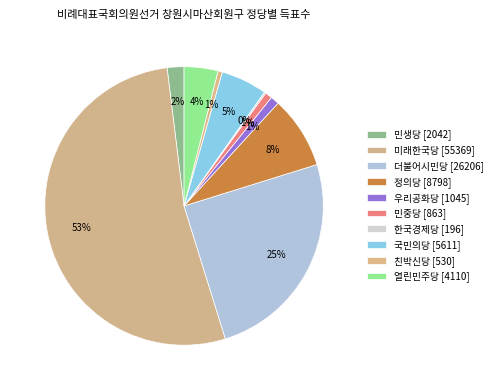

What is the smallest slice in the pie chart?

한국경제당